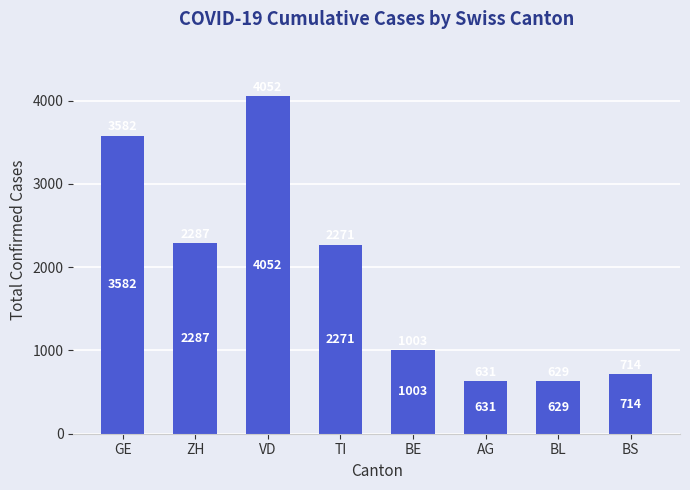

What is the change in value from ZH to TI?

-16